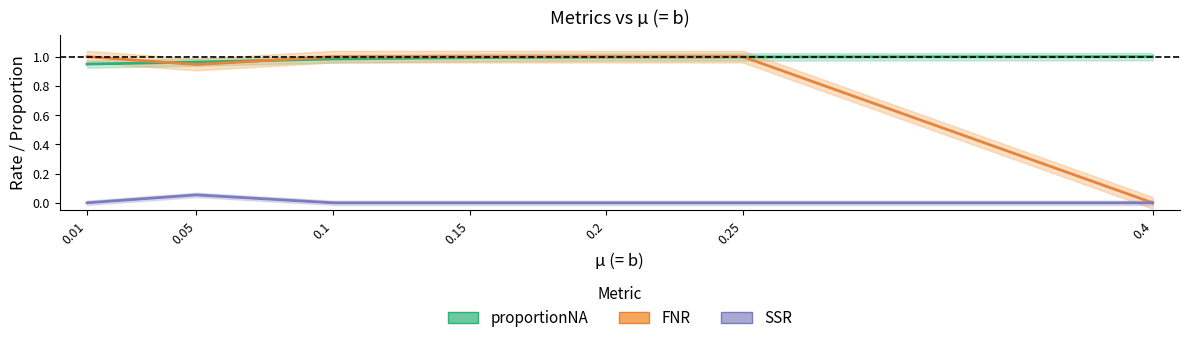

What is the maximum value shown in the chart?

1.0